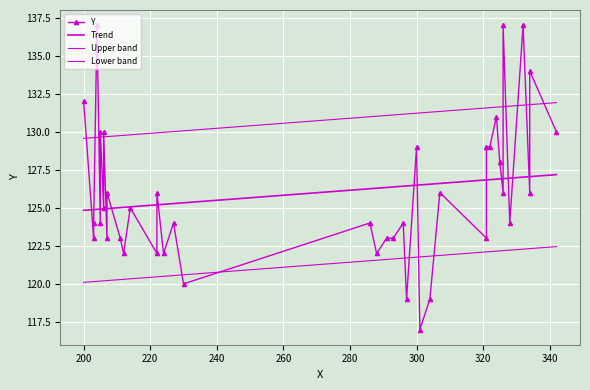

What is the difference between the maximum and minimum values?

20